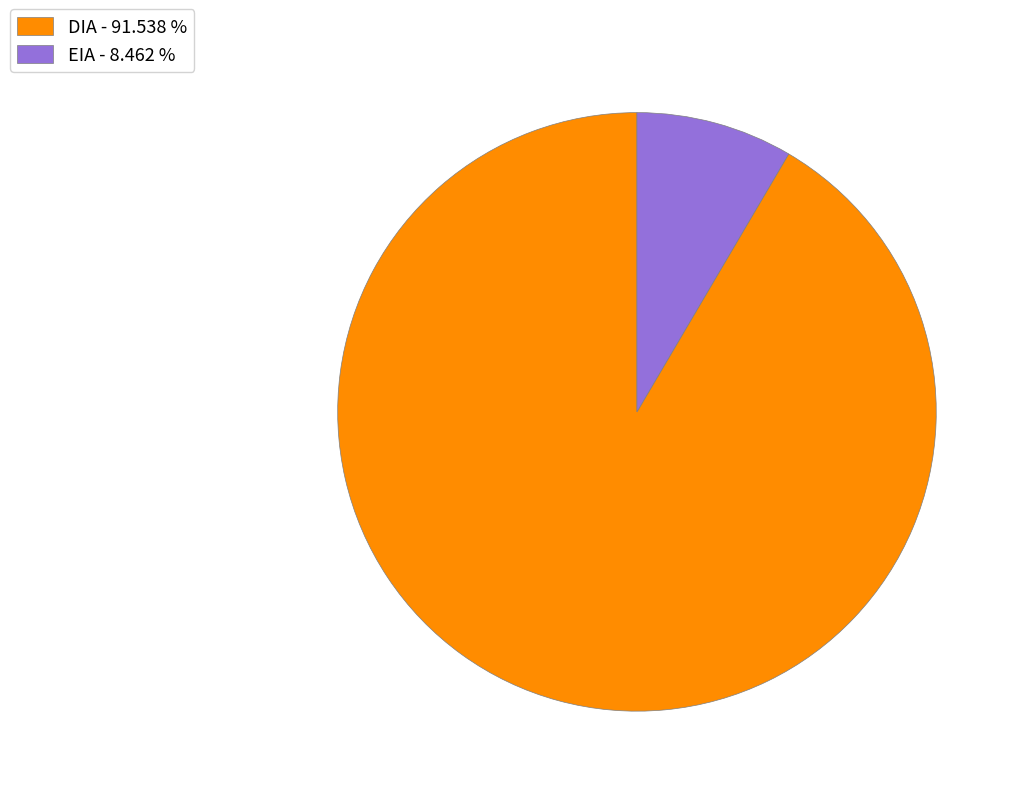

Count the number of slices in the pie.

2